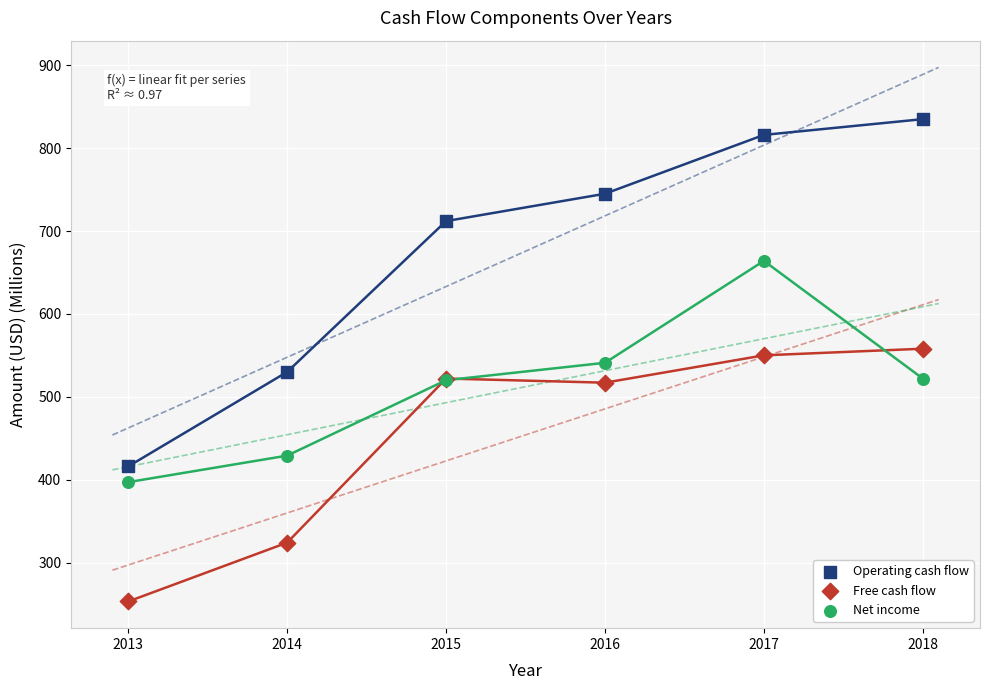

In the Operating cash flow series, what Y value is closest to 625?

712